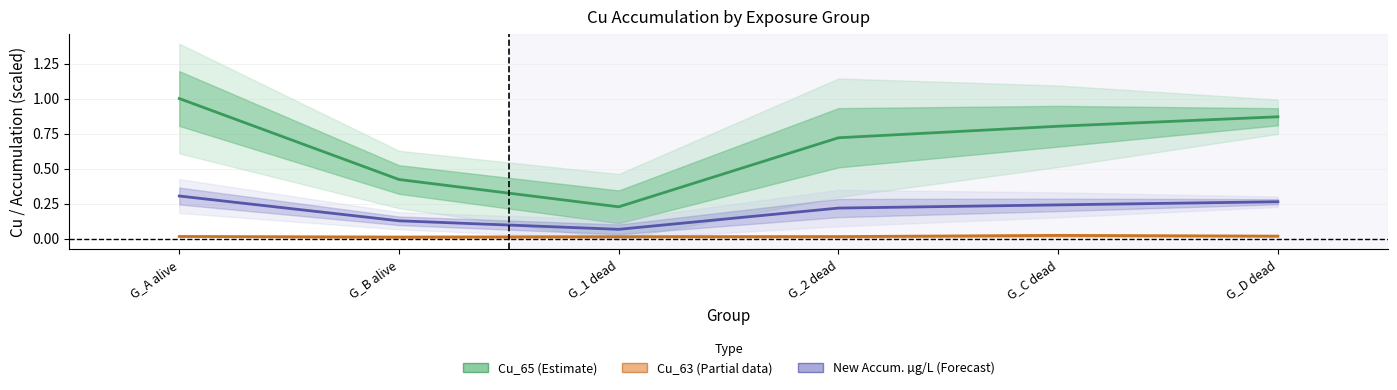

Which series changed the most between G_1 dead and G_C dead?

Cu_65 (Estimate)